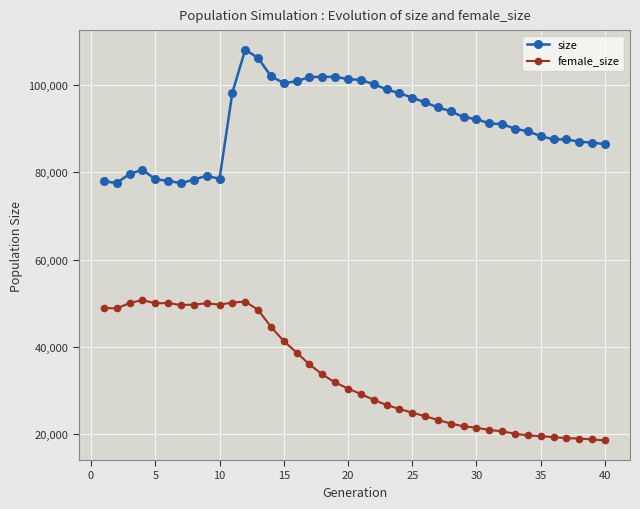

What is the value of the size point at the 8th from the left?

78328